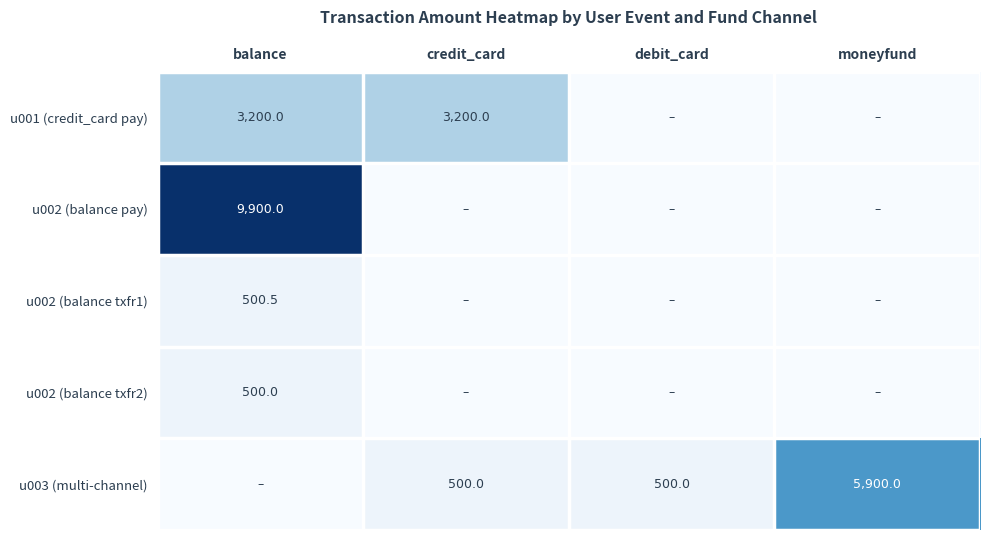

What is the total value across all series at moneyfund?

5900.0